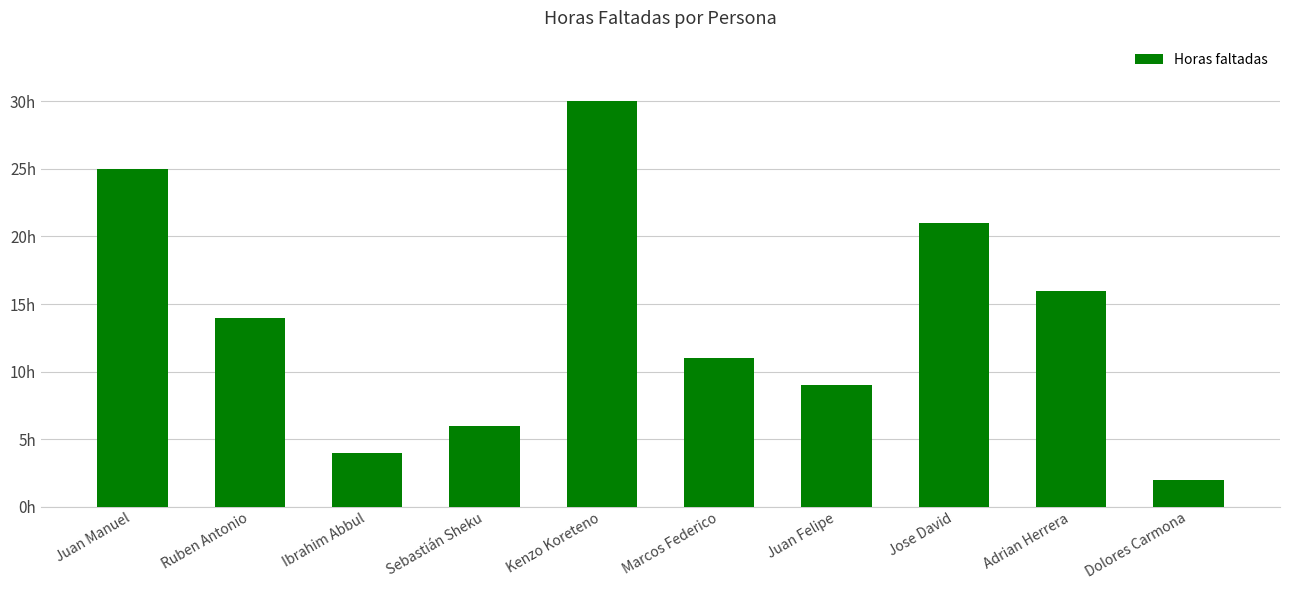

What is the smallest value displayed?

2